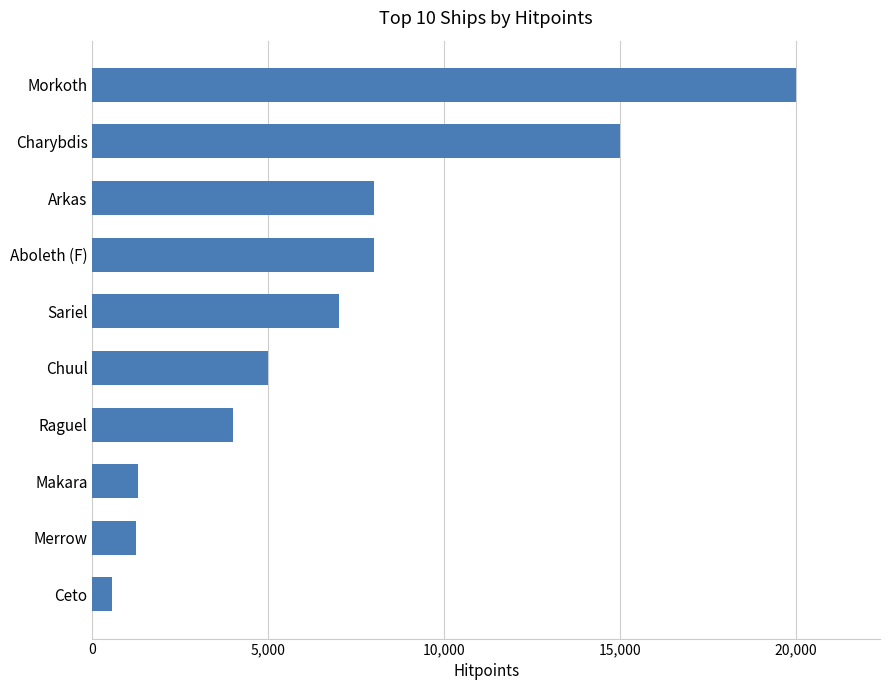

Is it true that the value at Merrow is 1250?

True